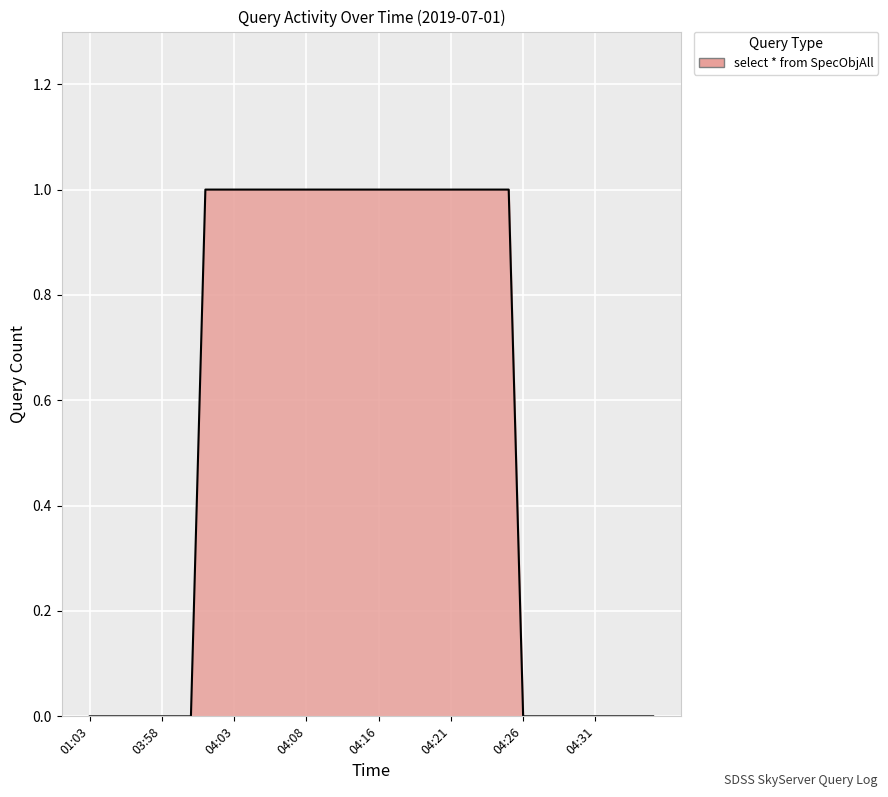

What is the sum of all values?

22